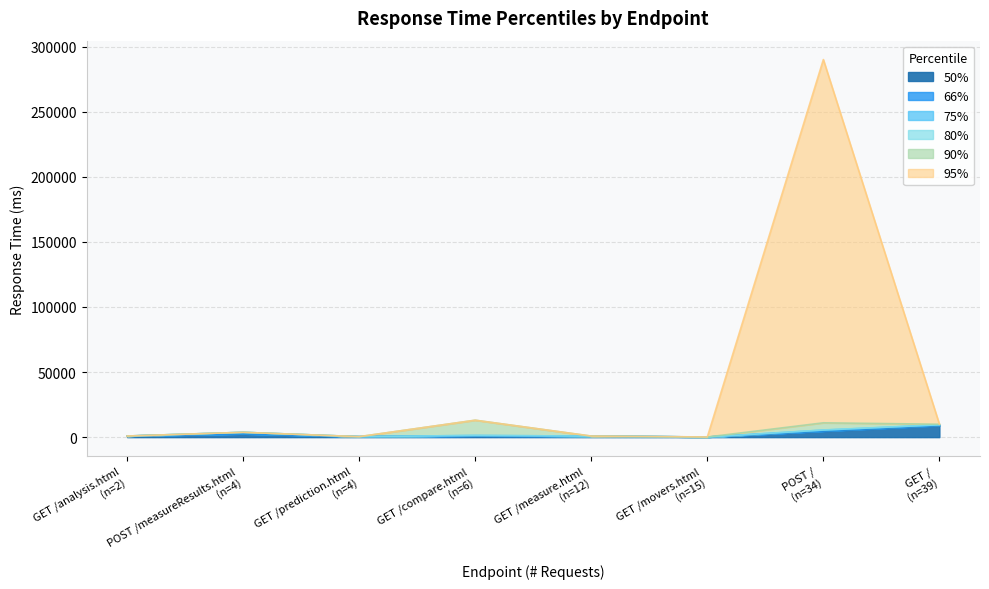

What is the label of the 5th point from the right?

GET /compare.html